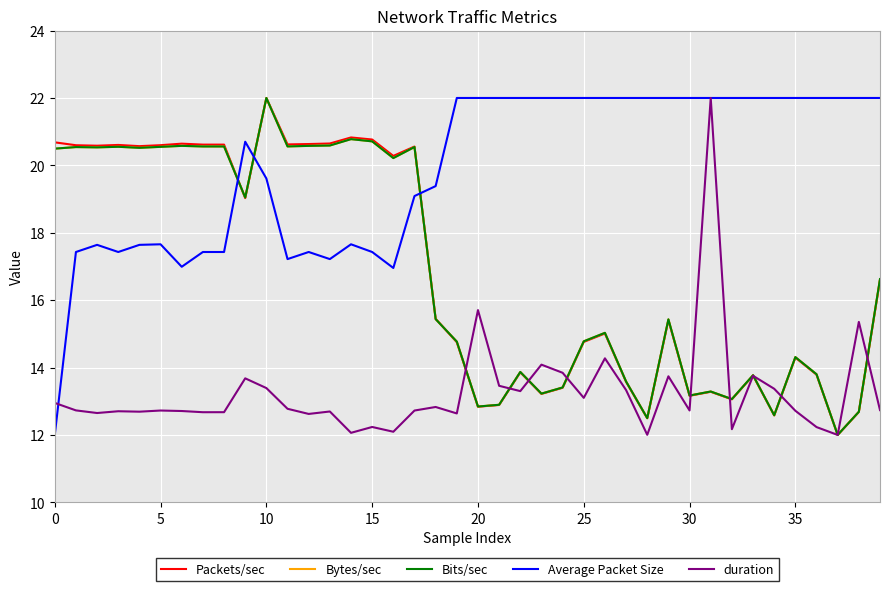

What is the maximum value shown in the chart?

22.0